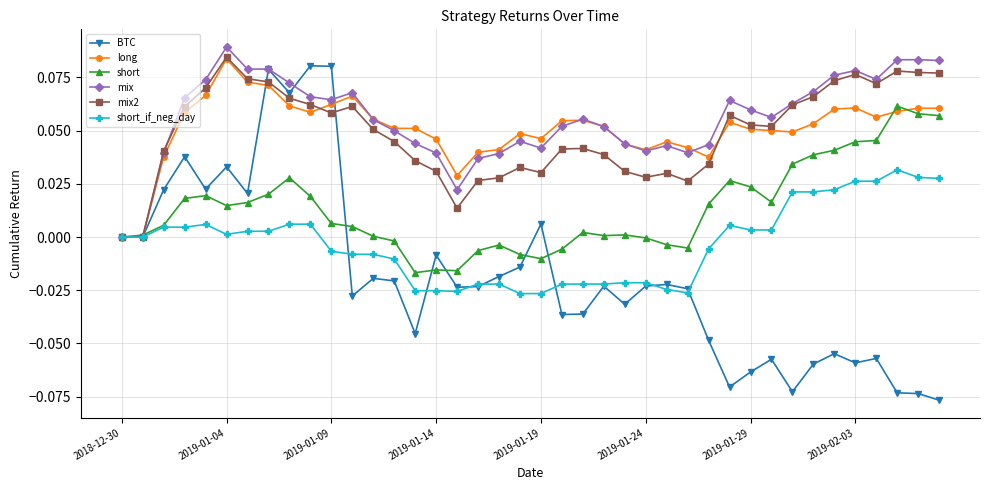

True or false: short_if_neg_day has more than 0 points higher than both neighbors.

True